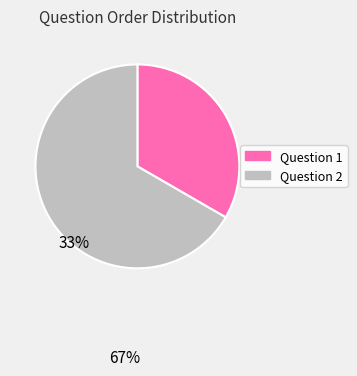

Combined, do Question 1 and Question 2 account for over 50%?

Yes